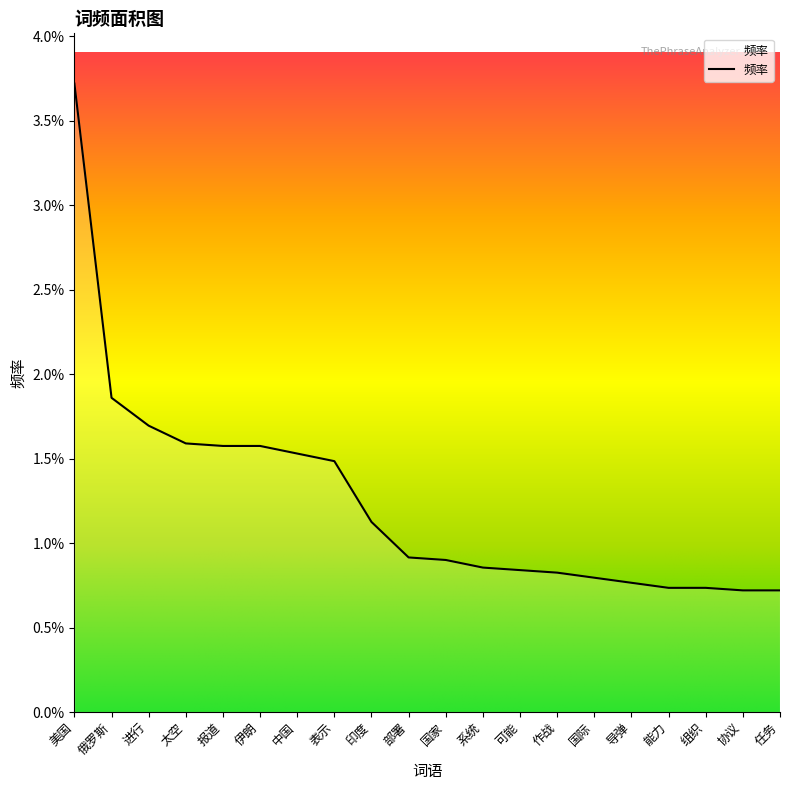

True or false: the data has more than 0 interior local peaks.

False